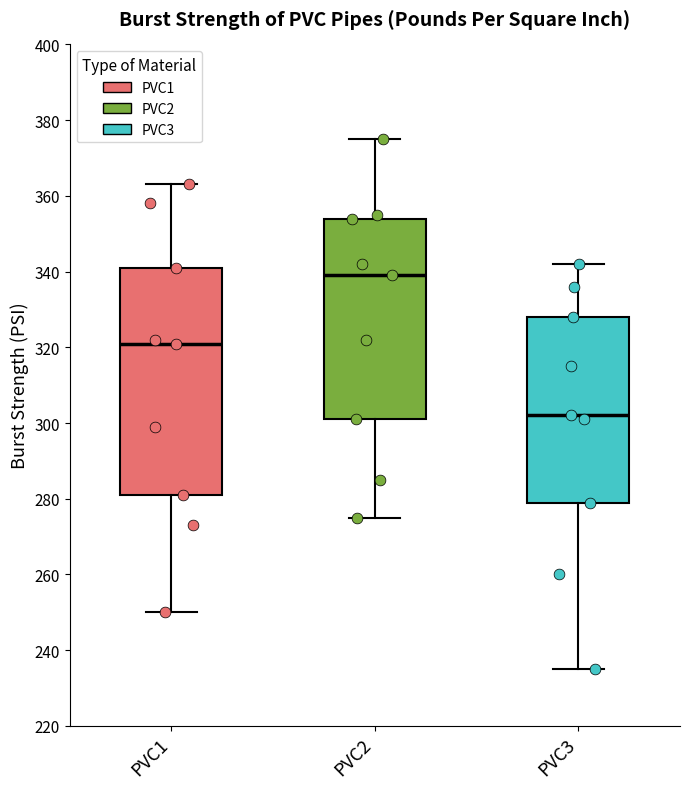

Where is the lower edge of the box for PVC3 on the y-axis? The values are not printed on the chart, so give them approximately, as read against the axis.

280